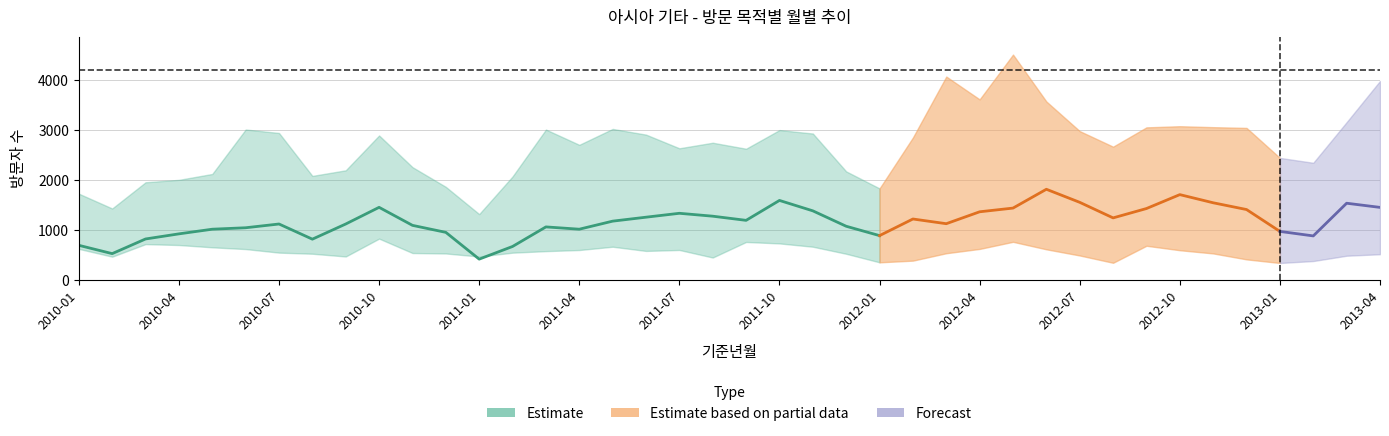

What position from the left is 2012-05?

29